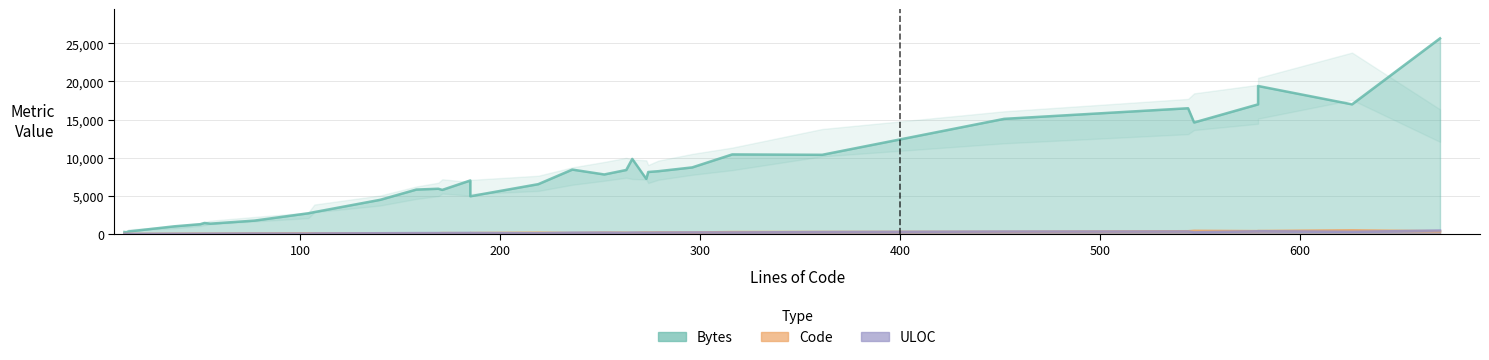

True or false: Bytes and Code intersect in this chart.

False